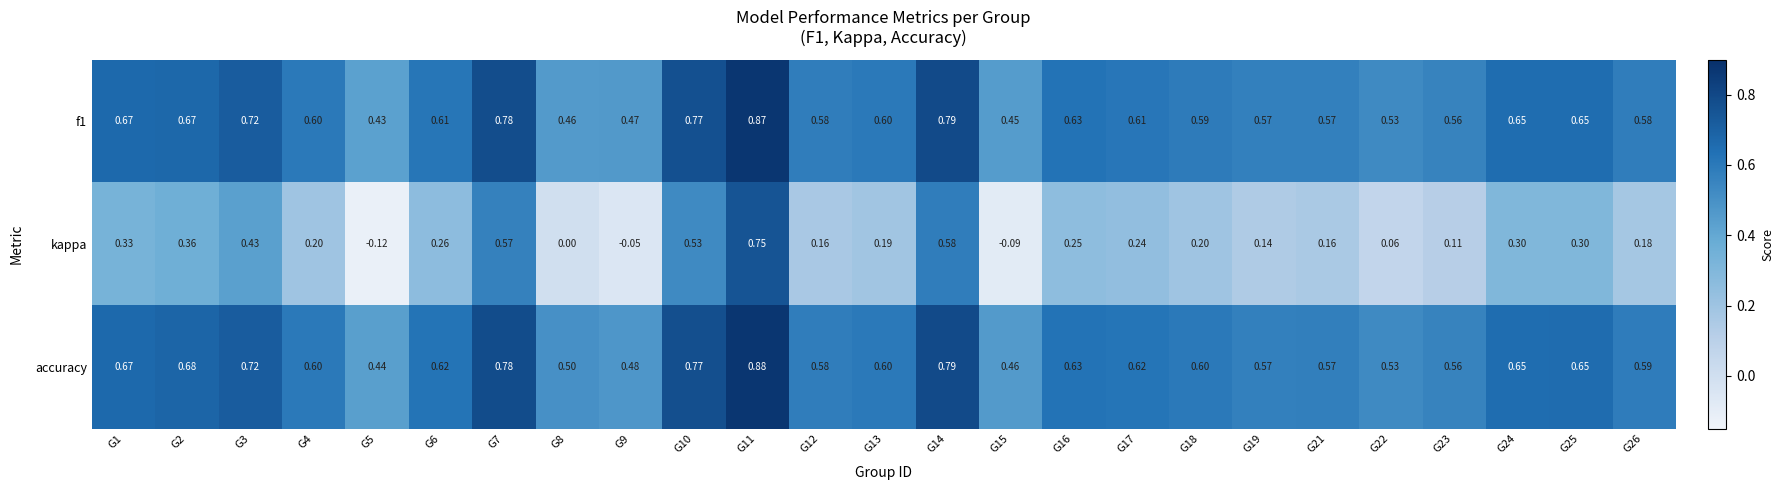

Which series has the largest range (max minus min)?

kappa